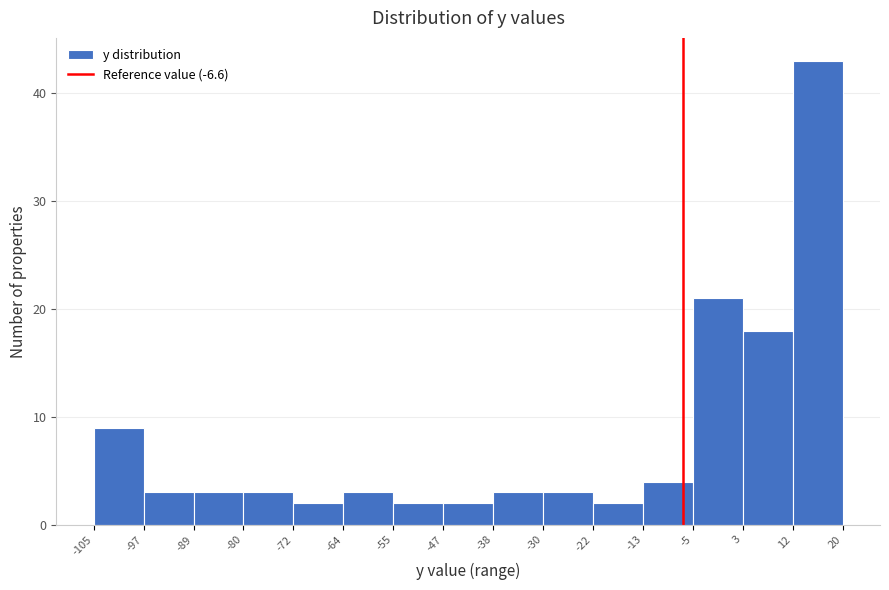

Reading left to right, list every bar in this chart as the range it spans on the x-axis followed by its height. The values are not printed on the chart, so give them approximately, as read against the axis.

-105 to -97: 9
-97 to -89: 3
-89 to -80: 3
-80 to -72: 3
-72 to -64: 2
-64 to -55: 3
-55 to -47: 2
-47 to -38: 2
-38 to -30: 3
-30 to -22: 3
-22 to -13: 2
-13 to -5: 4
-5 to 3: 21
3 to 12: 18
12 to 20: 43